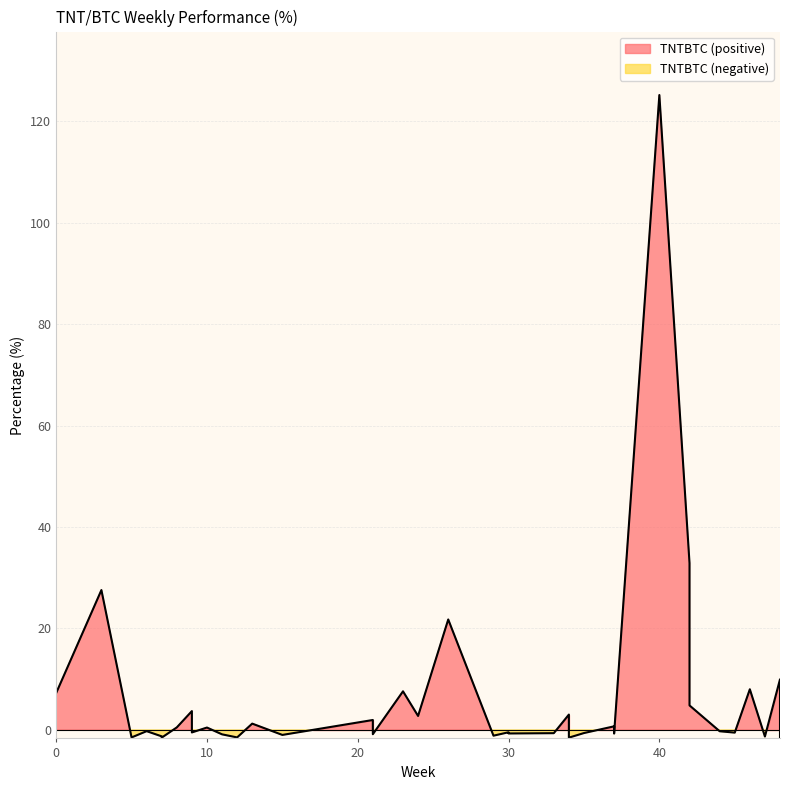

How many data points are above 0?

19